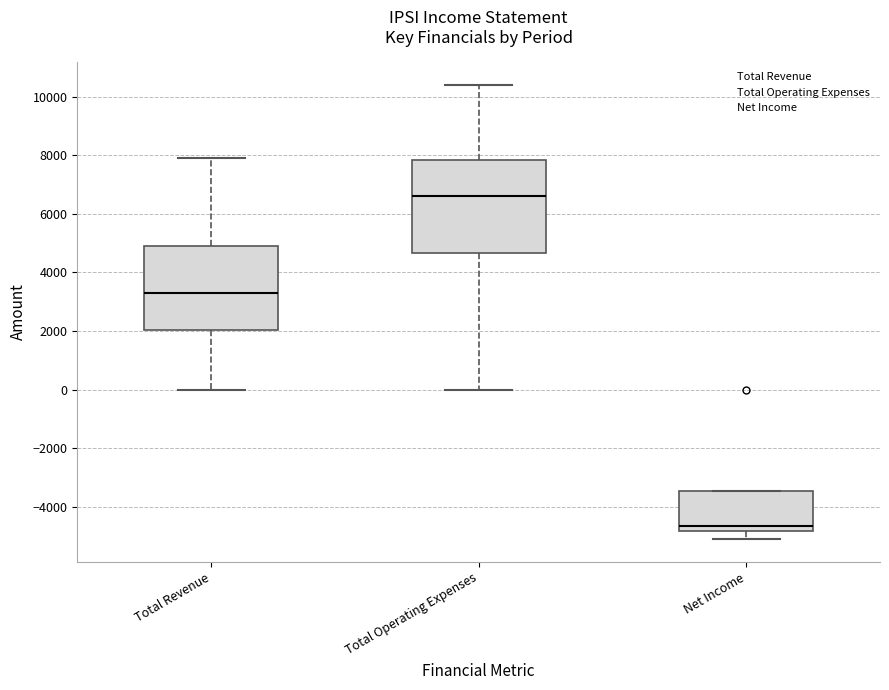

Reading left to right, transcribe this box plot: for each box, give where its median line is, the range the box spans, and where its two whiskers end, as read against the y-axis. The values are not printed on the chart, so give them approximately, as read against the axis.

Total Revenue: median 3400, box 2000 to 5000, whiskers 0 to 8000
Total Operating Expenses: median 6600, box 4600 to 7800, whiskers 0 to 10400
Net Income: median -4600, box -4800 to -3400, whiskers -5000 to -3400